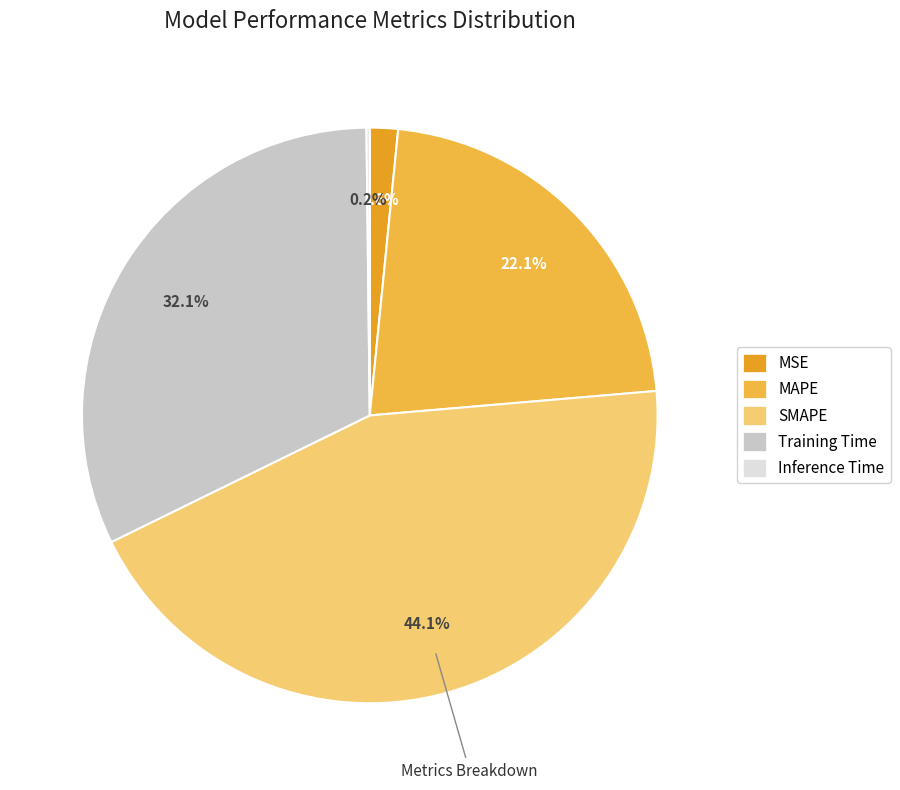

Which slice is the largest?

SMAPE